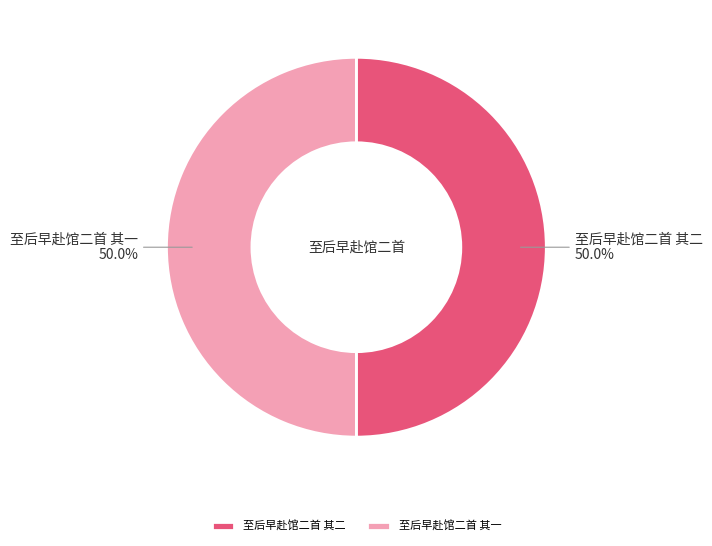

Do 至后早赴馆二首 其二 and 至后早赴馆二首 其一 together represent more than half of the pie?

Yes